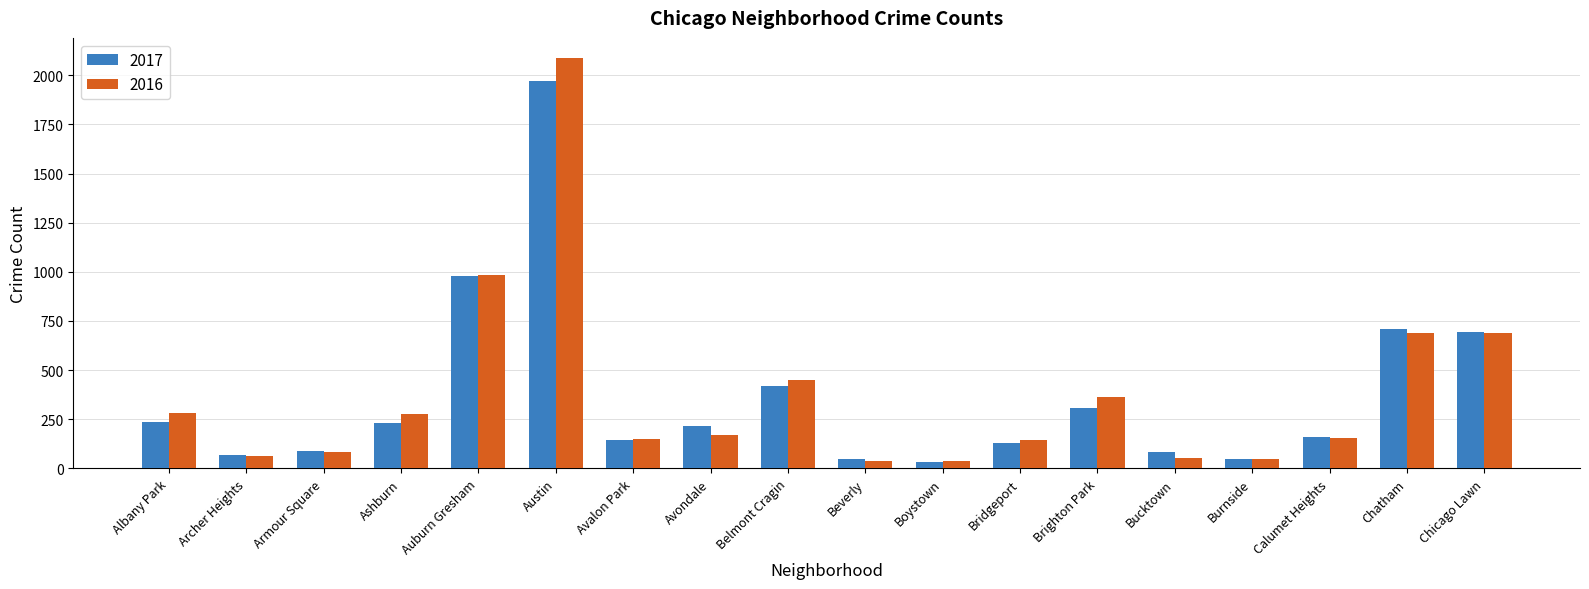

Which category has the highest value in the 2017 series?

Austin